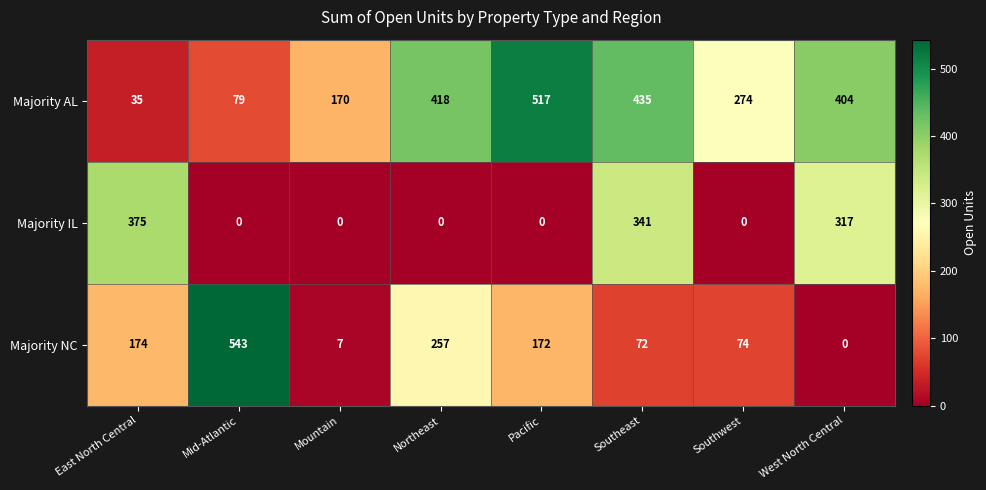

Reading left to right, what are all the values shown in this chart?

Majority AL: East North Central=35	Mid-Atlantic=79	Mountain=170	Northeast=418	Pacific=517	Southeast=435	Southwest=274	West North Central=404
Majority IL: East North Central=375	Mid-Atlantic=0	Mountain=0	Northeast=0	Pacific=0	Southeast=341	Southwest=0	West North Central=317
Majority NC: East North Central=174	Mid-Atlantic=543	Mountain=7	Northeast=257	Pacific=172	Southeast=72	Southwest=74	West North Central=0